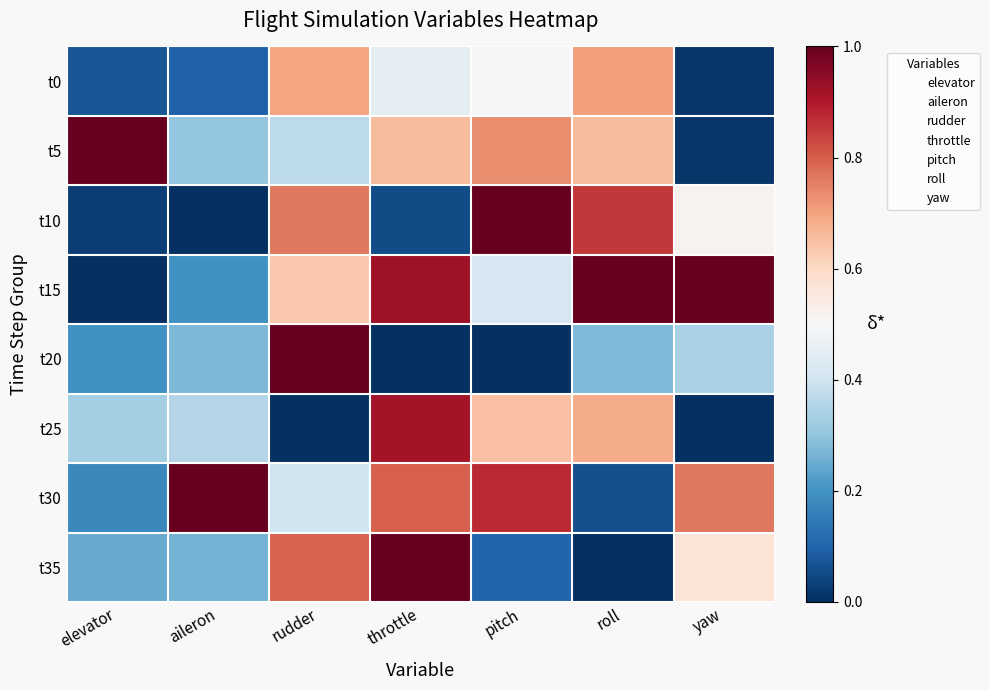

Reading left to right, list all the values displayed in this chart.

t0: elevator=0.1	aileron=0.1	rudder=0.7	throttle=0.4	pitch=0.5	roll=0.7	yaw=0.0
t5: elevator=1.0	aileron=0.3	rudder=0.4	throttle=0.7	pitch=0.7	roll=0.7	yaw=0.0
t10: elevator=0.0	aileron=0.0	rudder=0.8	throttle=0.1	pitch=1.0	roll=0.9	yaw=0.5
t15: elevator=0.0	aileron=0.2	rudder=0.6	throttle=0.9	pitch=0.4	roll=1.0	yaw=1.0
t20: elevator=0.2	aileron=0.3	rudder=1.0	throttle=0.0	pitch=0.0	roll=0.3	yaw=0.3
t25: elevator=0.3	aileron=0.4	rudder=0.0	throttle=0.9	pitch=0.6	roll=0.7	yaw=0.0
t30: elevator=0.2	aileron=1.0	rudder=0.4	throttle=0.8	pitch=0.9	roll=0.1	yaw=0.8
t35: elevator=0.2	aileron=0.3	rudder=0.8	throttle=1.0	pitch=0.1	roll=0.0	yaw=0.6